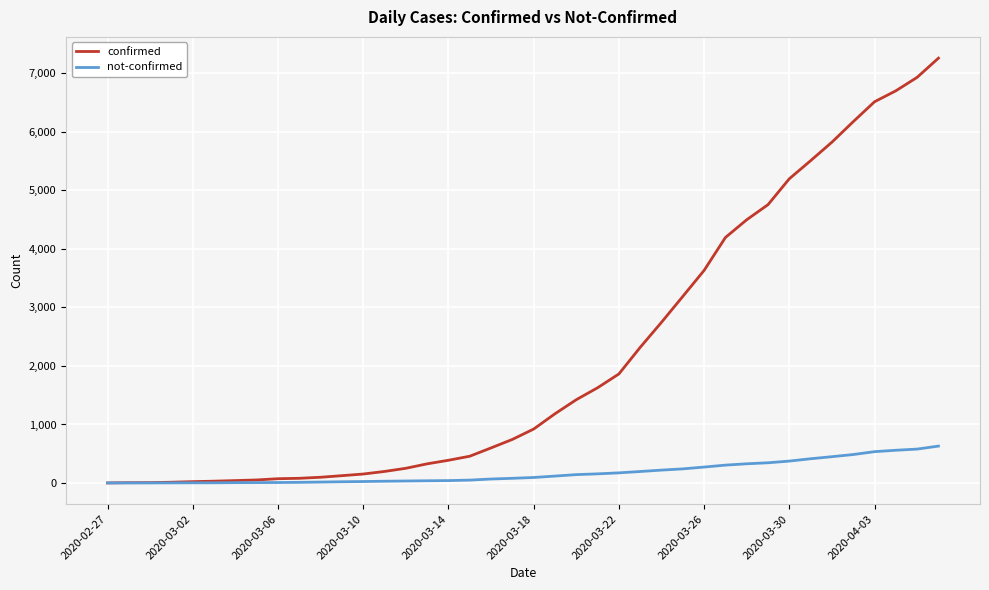

Rank the series by their average value, from lowest to highest.

not-confirmed, confirmed